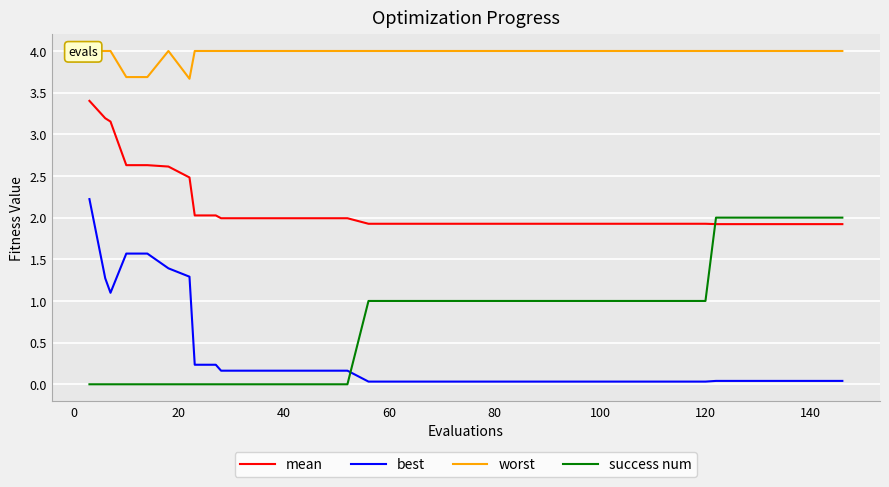

What is the minimum value for mean?

1.9